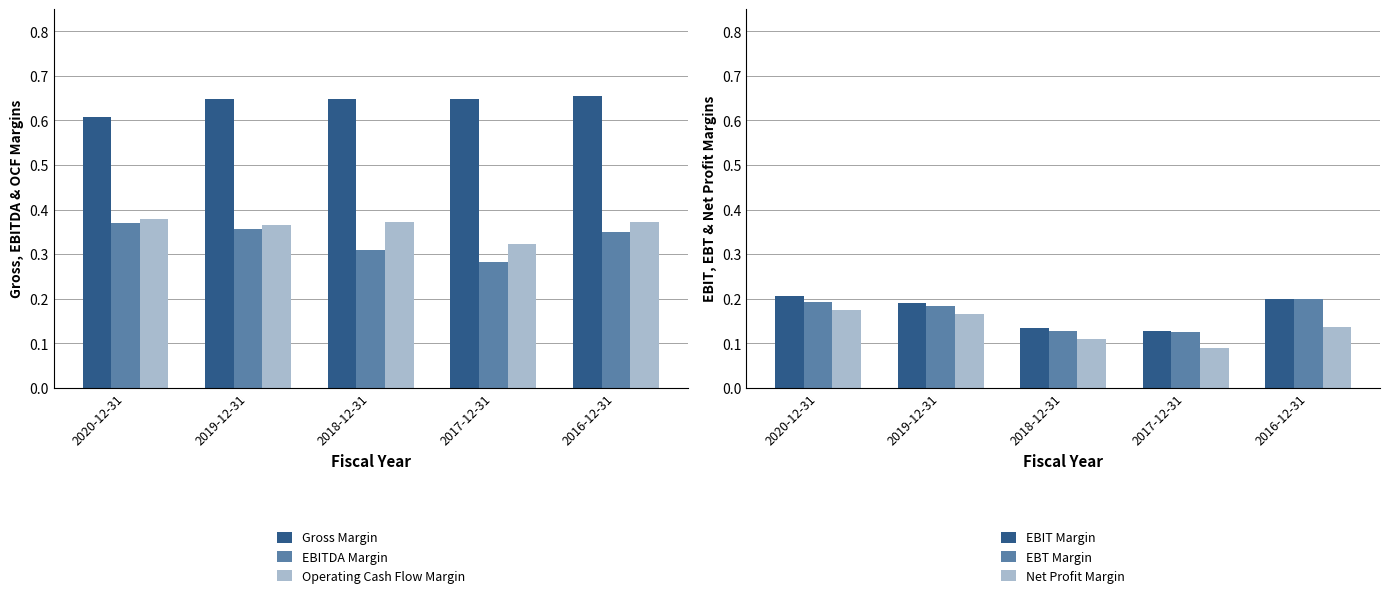

Does the chart contain stacked bars?

No